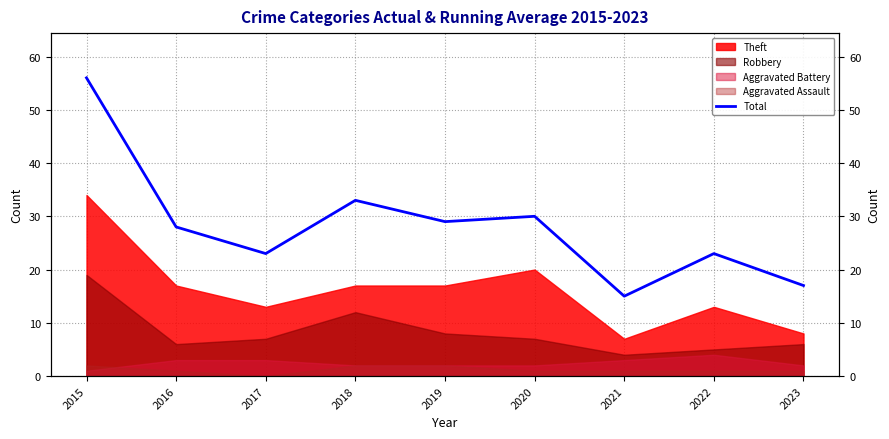

What is the value of the 6th point from the left?

30